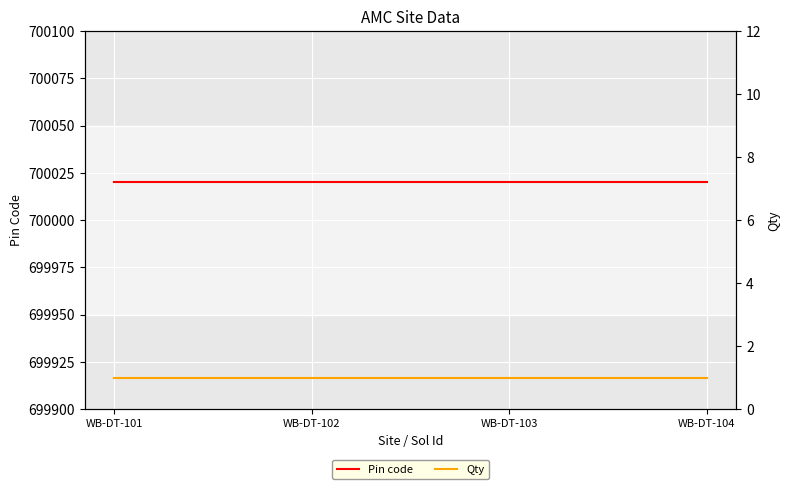

The Qty series shows 1 at WB-DT-103. True or false?

True